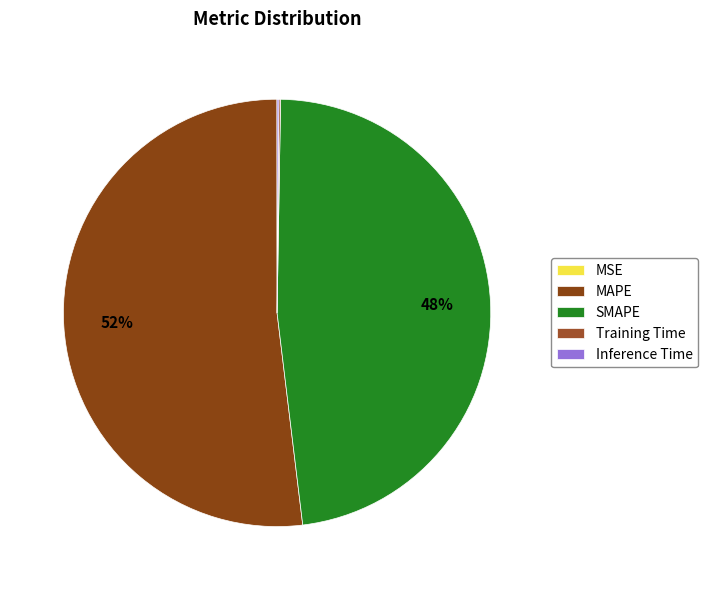

How many segments does this pie chart have?

5